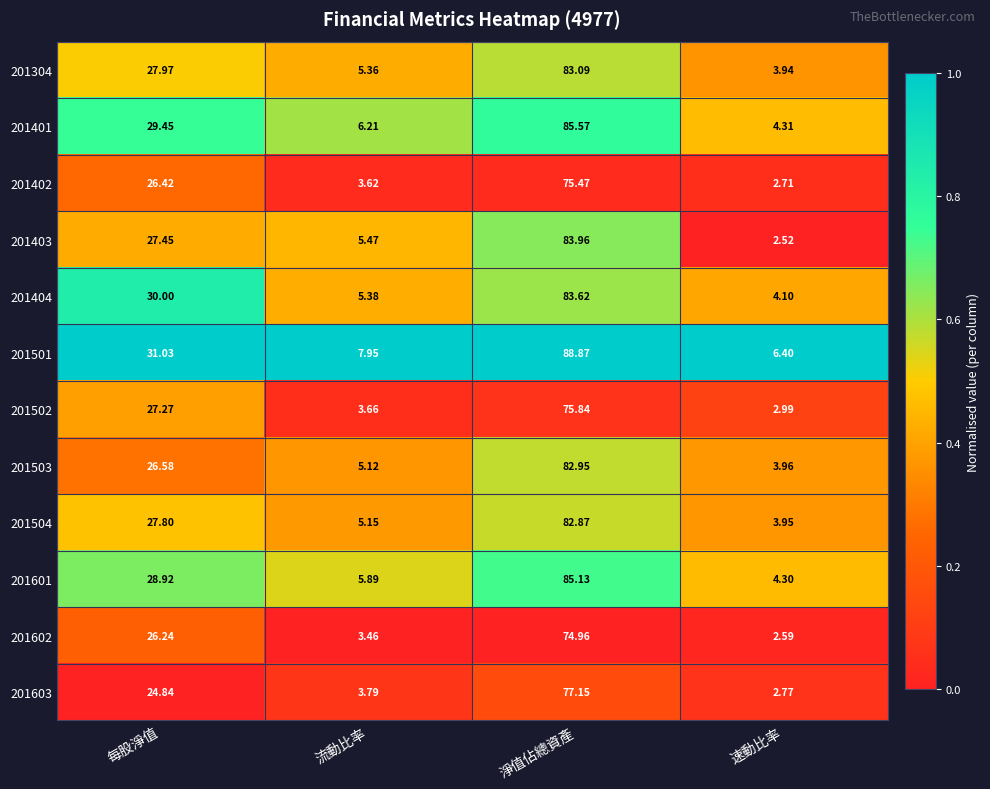

List the labels in order of 201503 value, largest first.

淨值佔總資產, 每股淨值, 流動比率, 速動比率